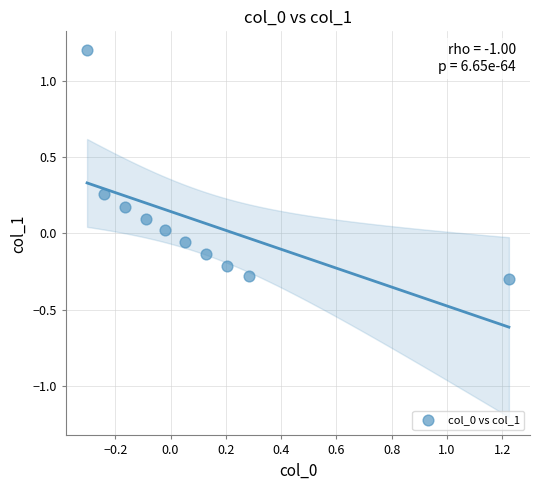

What is the range of X values (max minus min)?

1.5